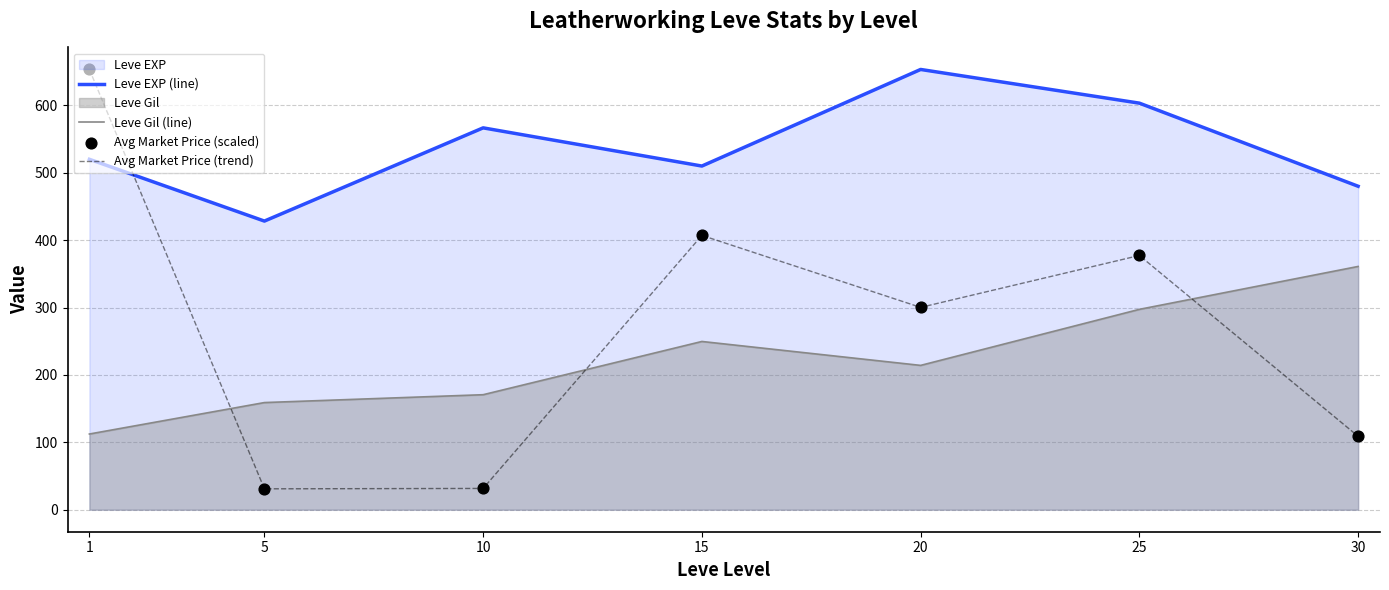

Is the value of Leve Gil (line) at 25 greater than the value of Avg Market Price (scaled) at 15?

No